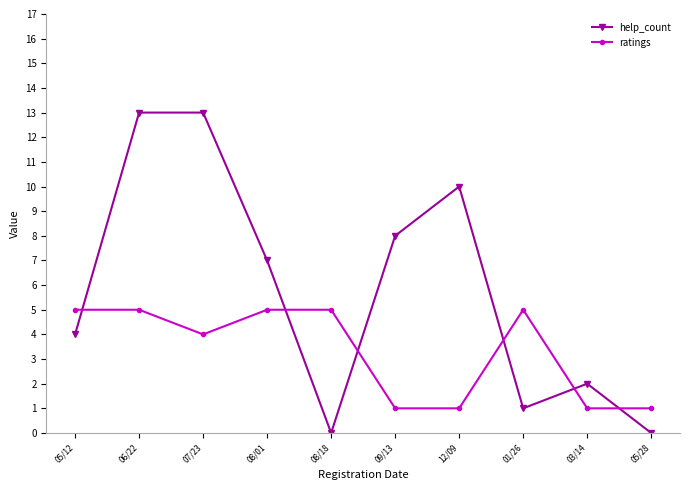

At which label is ratings closest to 3?

07/23